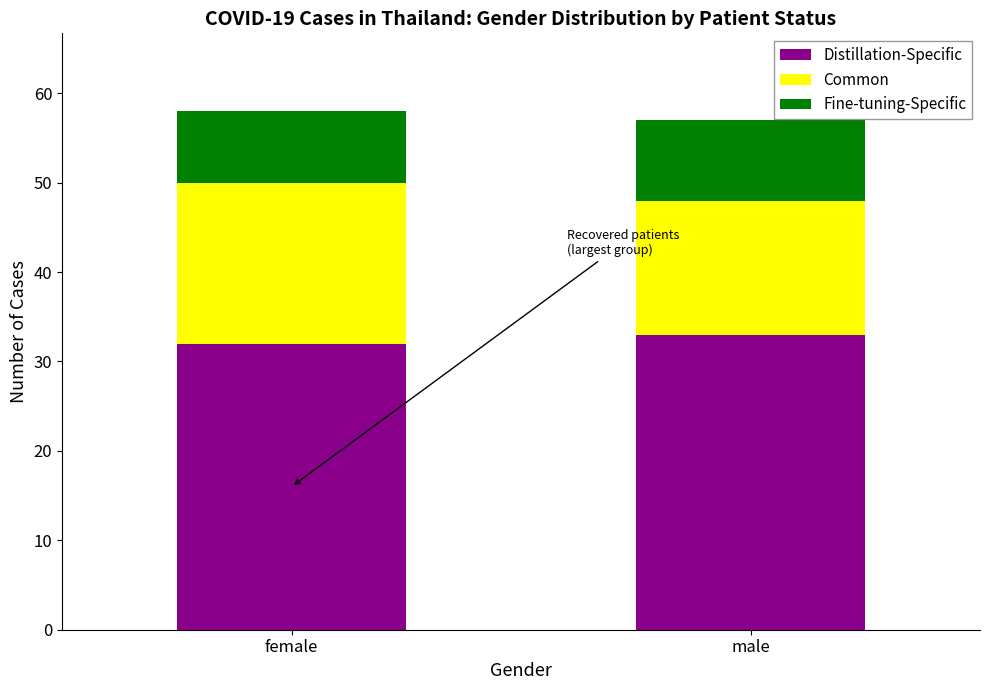

Read the Distillation-Specific value at female.

32